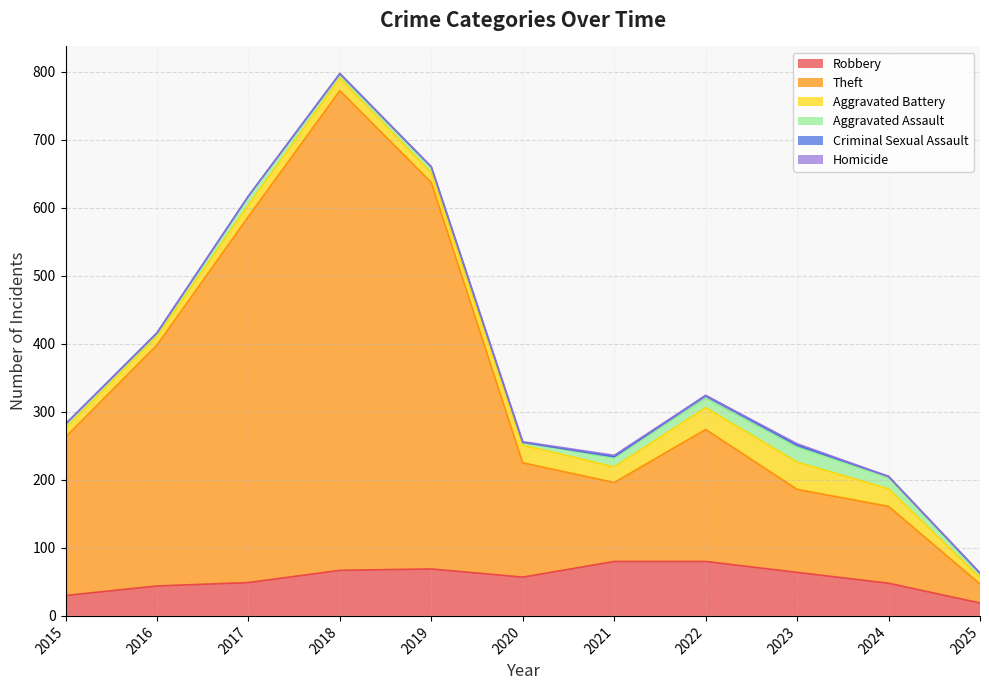

Is the value of Robbery at 2023 greater than the value of Criminal Sexual Assault at 2019?

Yes